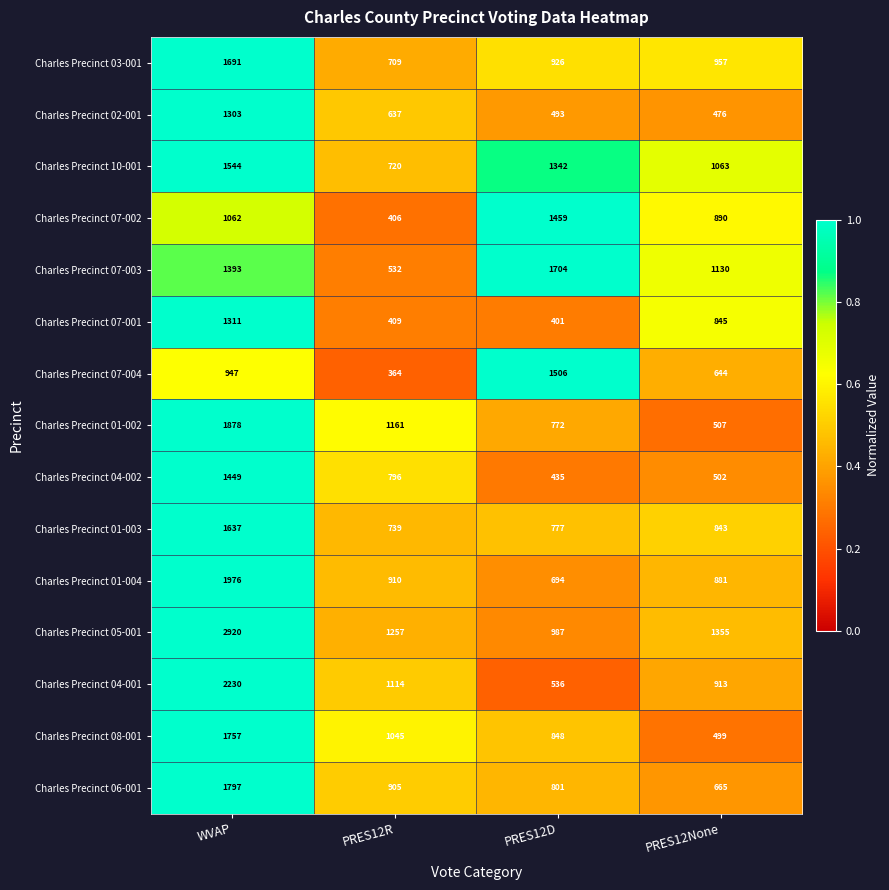

The value of Charles Precinct 04-002 at WVAP is 556. True or false?

False